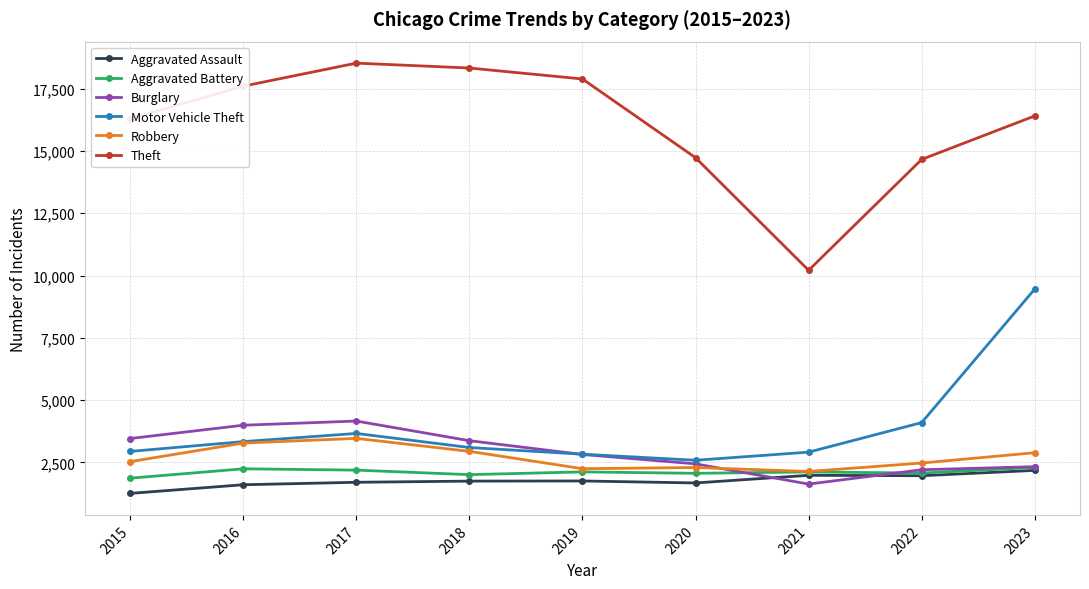

Read the Robbery value at 2017.

3463